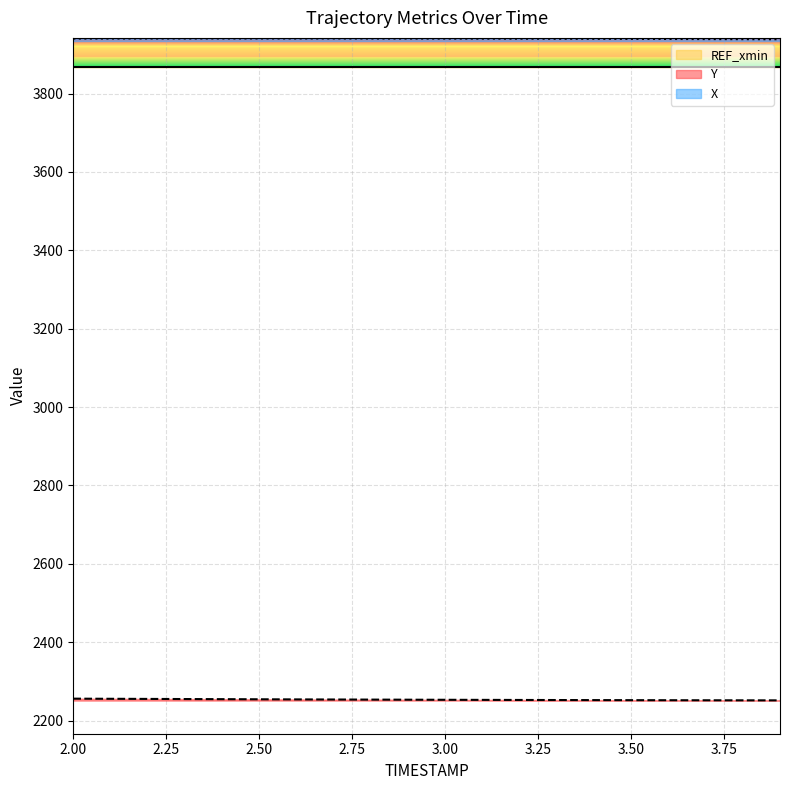

Reading left to right, extract all data points from this chart.

X: 3940.3	3940.4	3940.5	3940.5	3940.6	3940.6	3940.6	3940.5	3940.5	3940.4	3940.3	3940.2	3940.0	3939.8	3939.7	3939.5	3939.2	3939.0	3938.8	3938.5
Y: 2255.9	2255.6	2255.3	2254.9	2254.6	2254.3	2254.0	2253.8	2253.5	2253.3	2253.0	2252.8	2252.6	2252.4	2252.2	2252.1	2251.9	2251.8	2251.7	2251.6